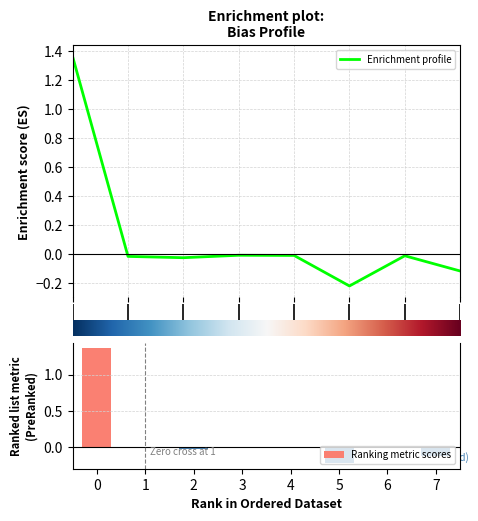

Which series has the largest total across all categories?

Enrichment profile